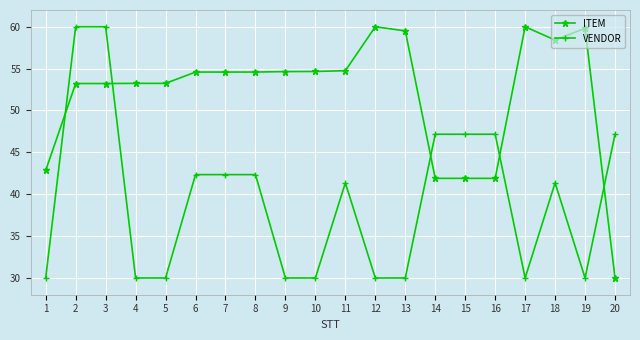

What is the sum of all VENDOR values?

788.4